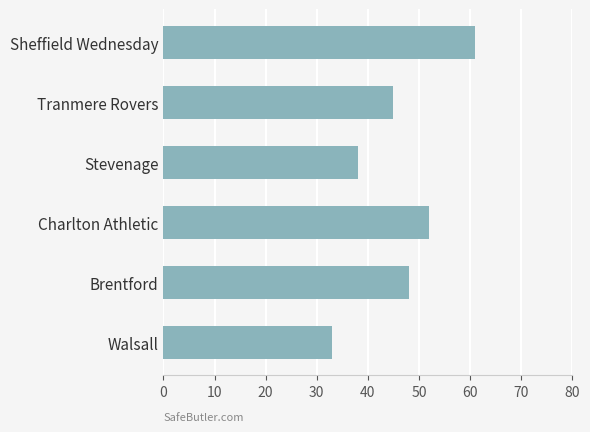

Between Charlton Athletic and Brentford, which is larger?

Charlton Athletic